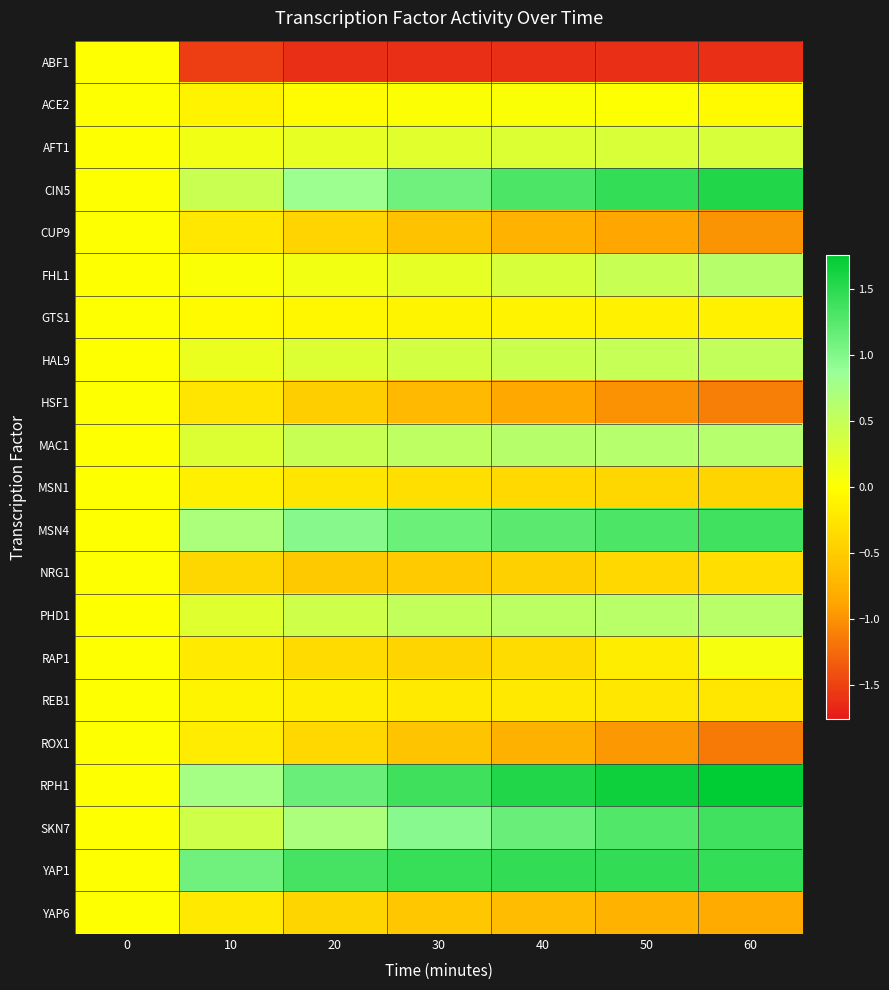

Reading left to right, extract all data points from this chart.

ABF1: 0=0.0	10=-1.5	20=-1.6	30=-1.6	40=-1.6	50=-1.6	60=-1.6
ACE2: 0=0.0	10=-0.1	20=-0.0	30=0.0	40=0.0	50=0.0	60=-0.0
AFT1: 0=0.0	10=0.1	20=0.2	30=0.3	40=0.3	50=0.3	60=0.3
CIN5: 0=0.0	10=0.5	20=0.8	30=1.1	40=1.3	50=1.5	60=1.6
CUP9: 0=0.0	10=-0.2	20=-0.4	30=-0.6	40=-0.7	50=-0.9	60=-1.0
FHL1: 0=0.0	10=0.0	20=0.1	30=0.2	40=0.3	50=0.5	60=0.6
GTS1: 0=0.0	10=-0.1	20=-0.1	30=-0.1	40=-0.1	50=-0.1	60=-0.1
HAL9: 0=0.0	10=0.2	20=0.3	30=0.4	40=0.4	50=0.5	60=0.5
HSF1: 0=0.0	10=-0.3	20=-0.5	30=-0.7	40=-0.9	50=-1.0	60=-1.1
MAC1: 0=0.0	10=0.3	20=0.5	30=0.6	40=0.6	50=0.6	60=0.6
MSN1: 0=0.0	10=-0.1	20=-0.2	30=-0.3	40=-0.4	50=-0.4	60=-0.4
MSN4: 0=0.0	10=0.7	20=1.0	30=1.1	40=1.2	50=1.3	60=1.4
NRG1: 0=0.0	10=-0.4	20=-0.5	30=-0.5	40=-0.5	50=-0.4	60=-0.3
PHD1: 0=0.0	10=0.3	20=0.4	30=0.5	40=0.6	50=0.6	60=0.6
RAP1: 0=0.0	10=-0.2	20=-0.4	30=-0.4	40=-0.3	50=-0.2	60=0.1
REB1: 0=0.0	10=-0.1	20=-0.2	30=-0.2	40=-0.2	50=-0.2	60=-0.2
ROX1: 0=0.0	10=-0.2	20=-0.4	30=-0.6	40=-0.8	50=-1.0	60=-1.2
RPH1: 0=0.0	10=0.8	20=1.1	30=1.4	40=1.6	50=1.7	60=1.8
SKN7: 0=0.0	10=0.4	20=0.7	30=1.0	40=1.1	50=1.3	60=1.4
YAP1: 0=0.0	10=1.1	20=1.4	30=1.4	40=1.5	50=1.5	60=1.5
YAP6: 0=0.0	10=-0.2	20=-0.4	30=-0.5	40=-0.7	50=-0.7	60=-0.8